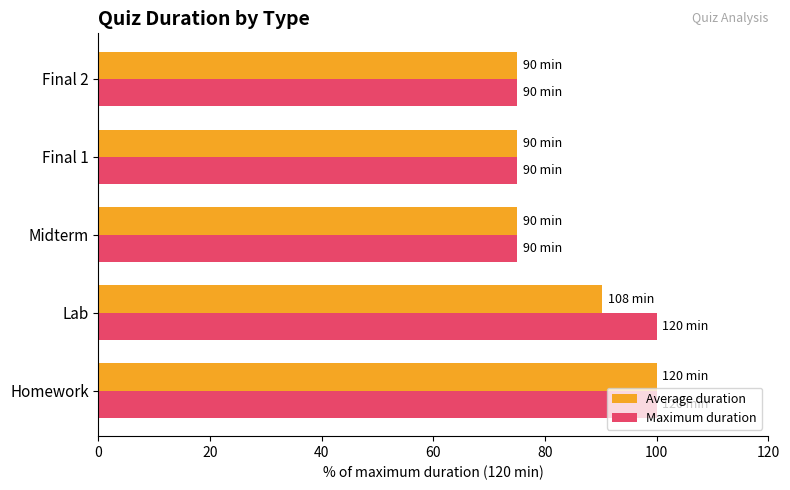

What is the minimum value for Average duration?

75.0